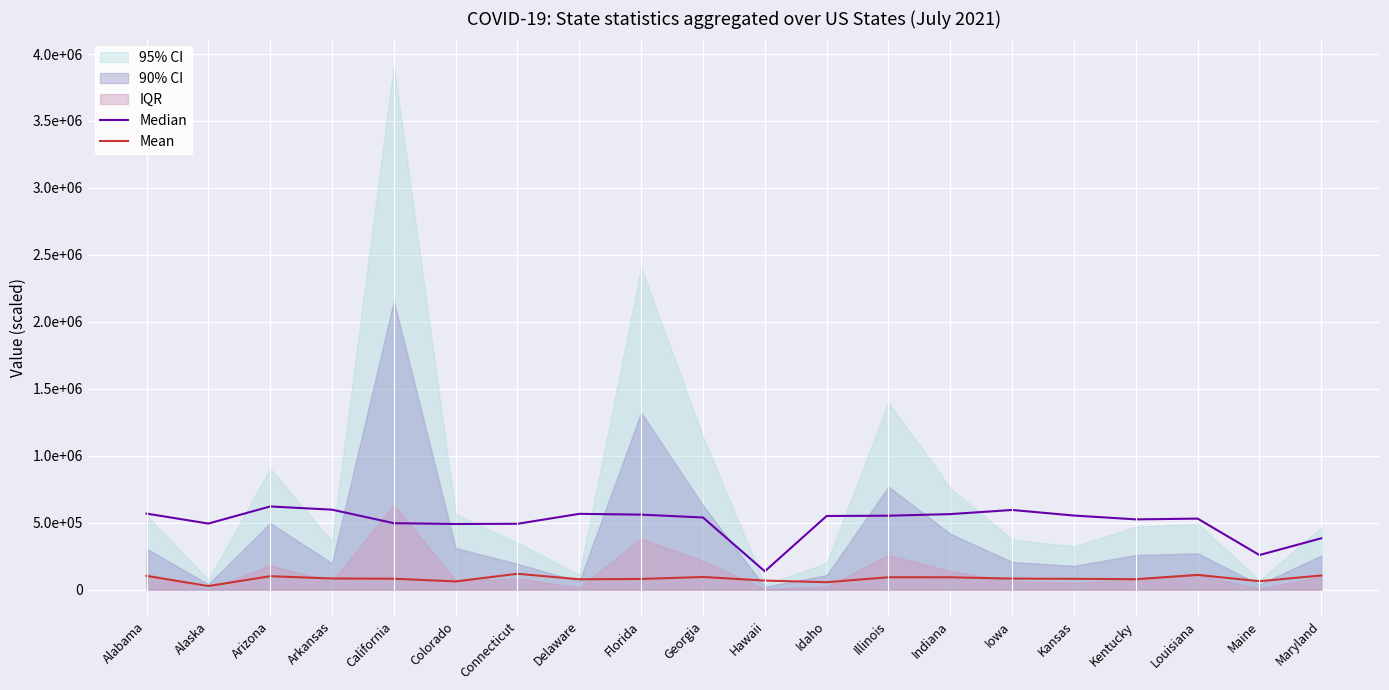

True or false: Median has a value of 853457.6 at Colorado.

False